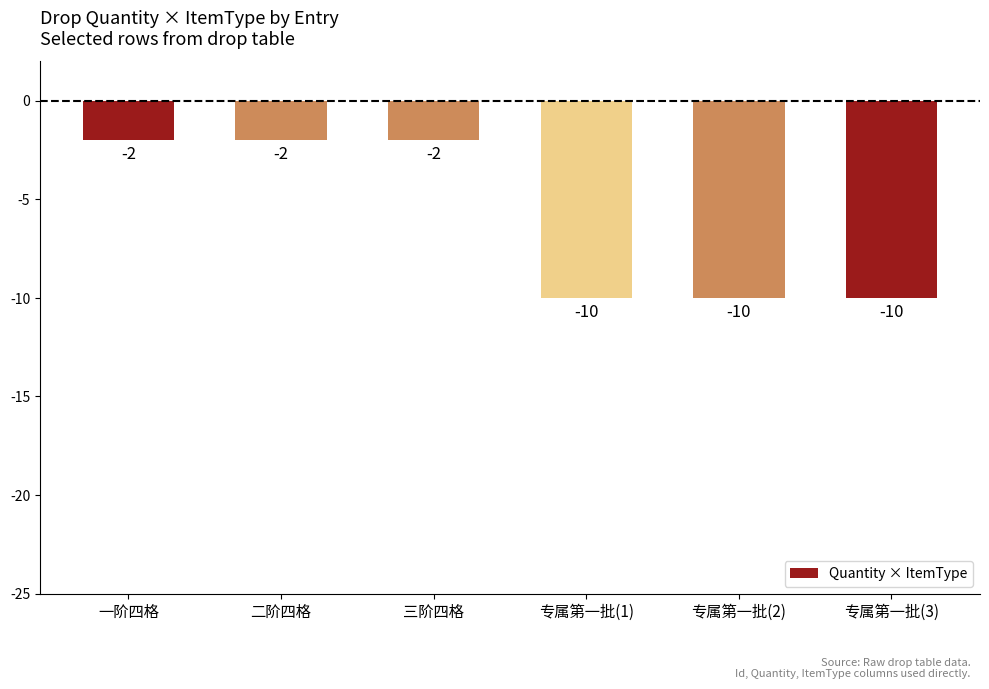

Are the bars grouped side by side (vs. stacked)?

No